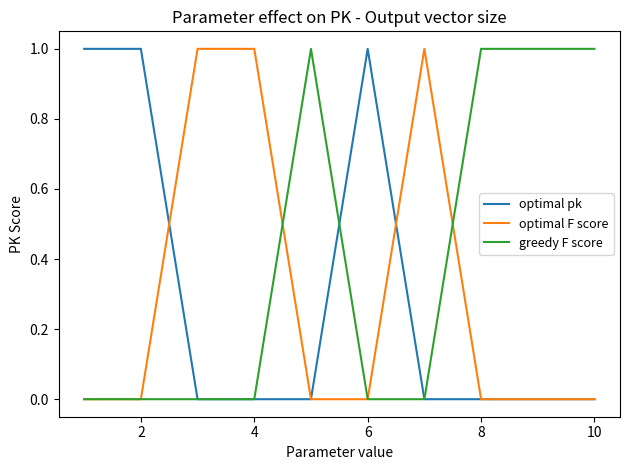

Which series has the largest total across all categories?

greedy F score